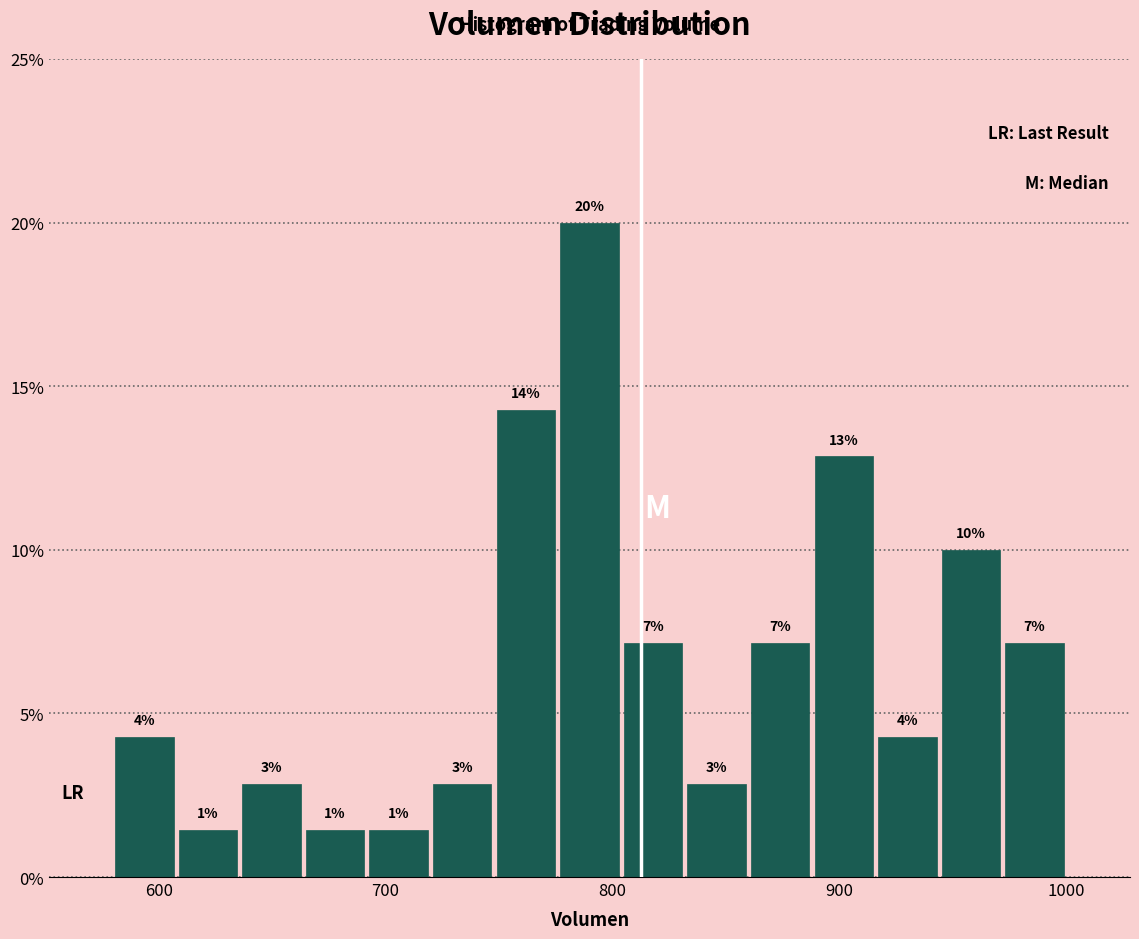

Read against the x-axis, roughly where is the centre of the tallest bar?

790